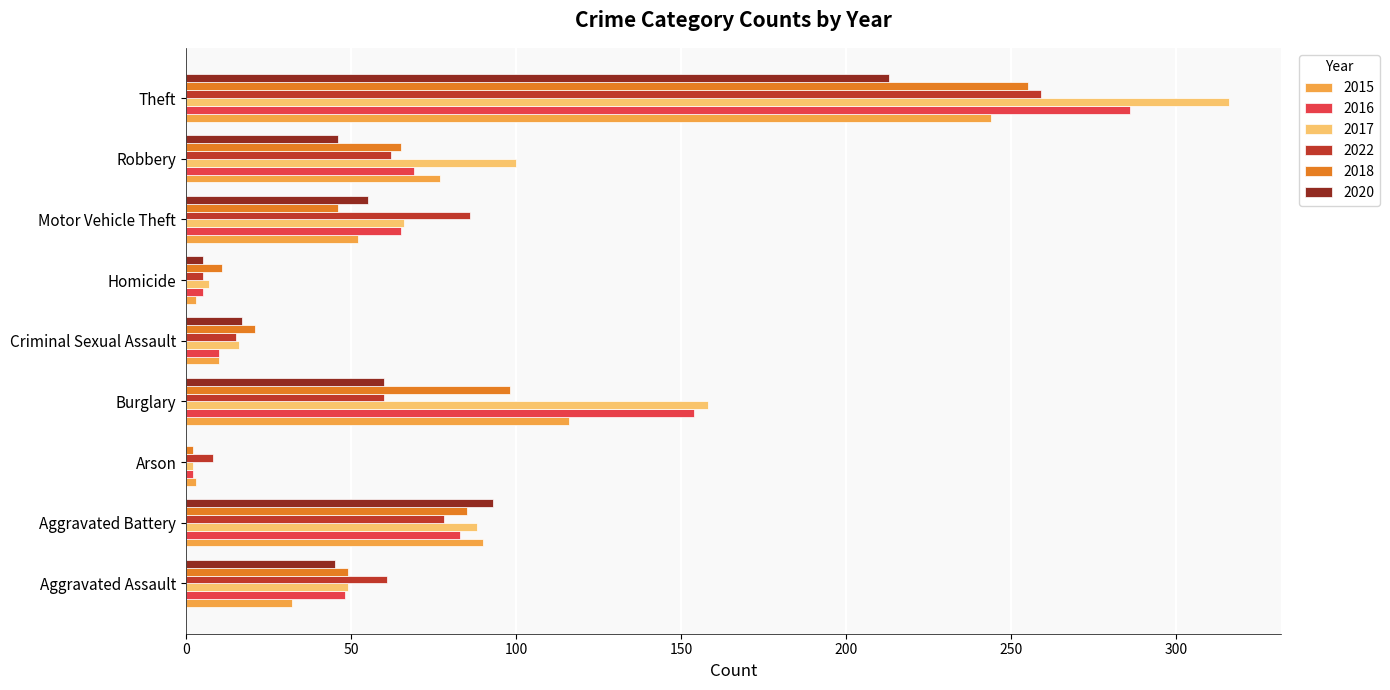

At which label is 2020 closest to 106?

Aggravated Battery